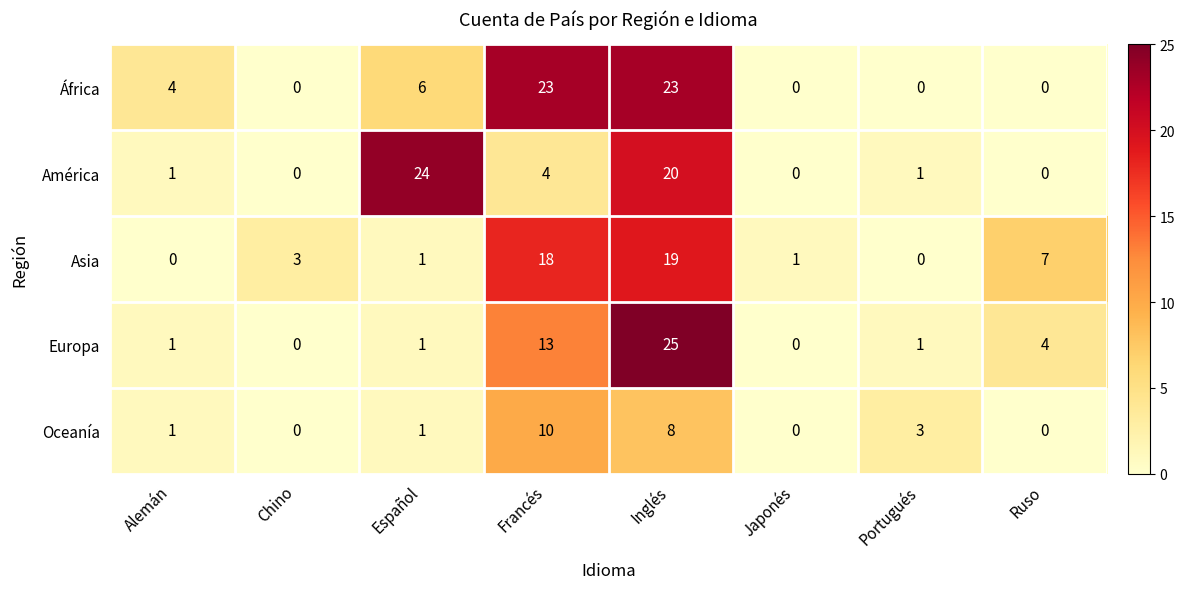

At which category is the sum across all series the highest?

Inglés